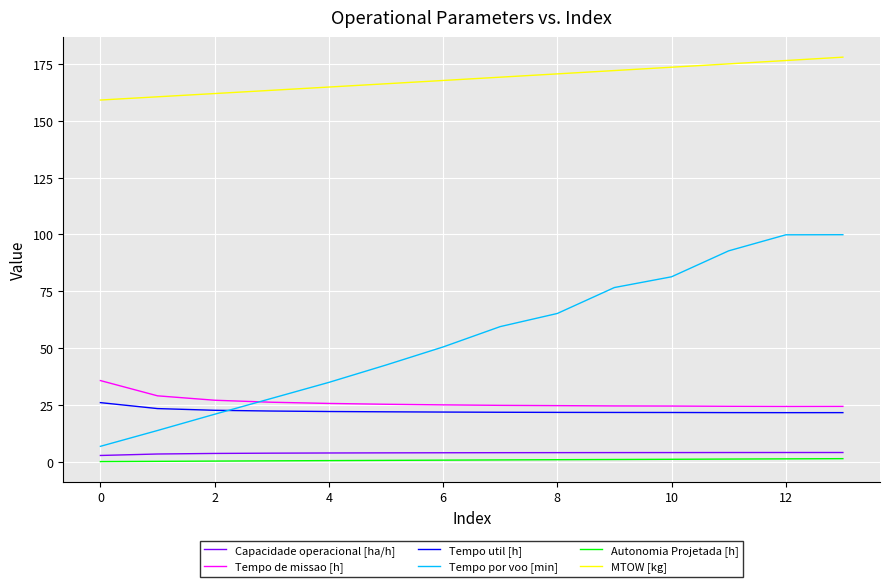

True or false: Tempo por voo [min] and MTOW [kg] cross at least once.

False